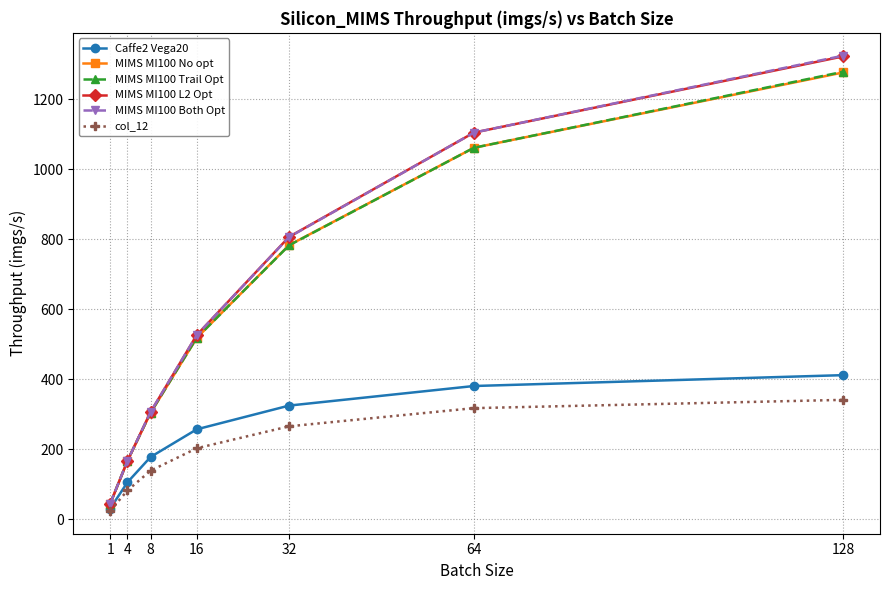

At which category is the sum across all series the highest?

128